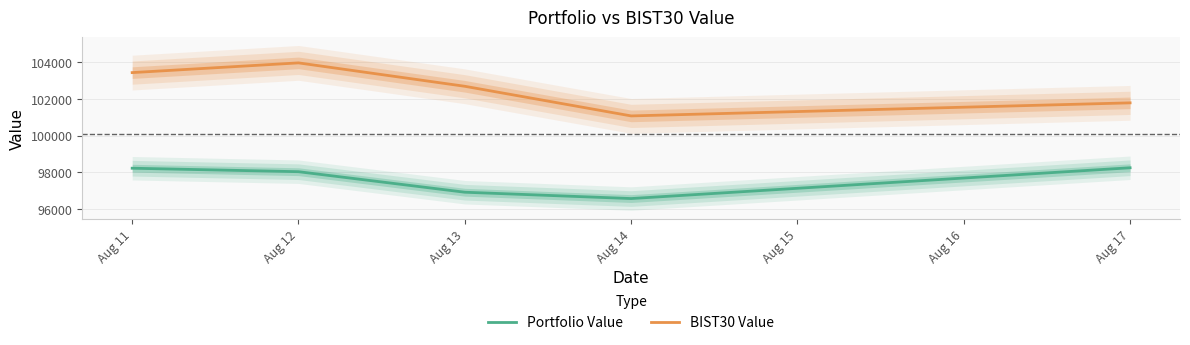

True or false: BIST30 Value and Portfolio Value intersect in this chart.

False